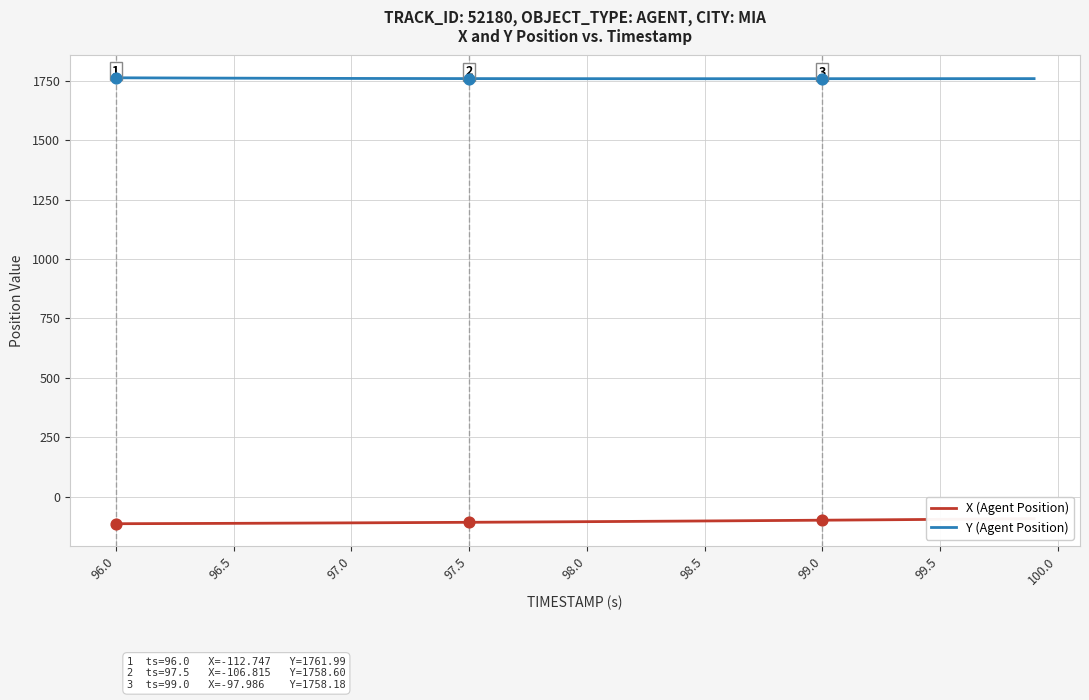

Which series contains the highest Y value?

Y (Agent Position)